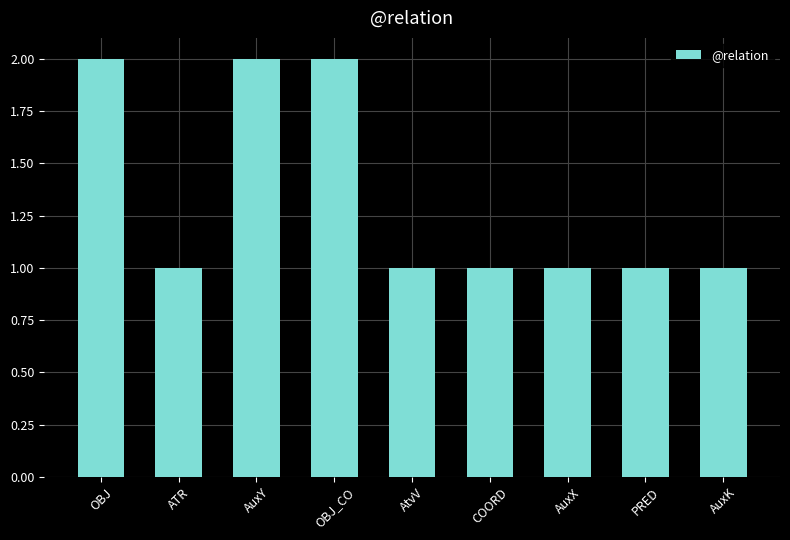

Reading right to left, extract all data points from this chart.

AuxK=1	PRED=1	AuxX=1	COORD=1	AtvV=1	OBJ_CO=2	AuxY=2	ATR=1	OBJ=2